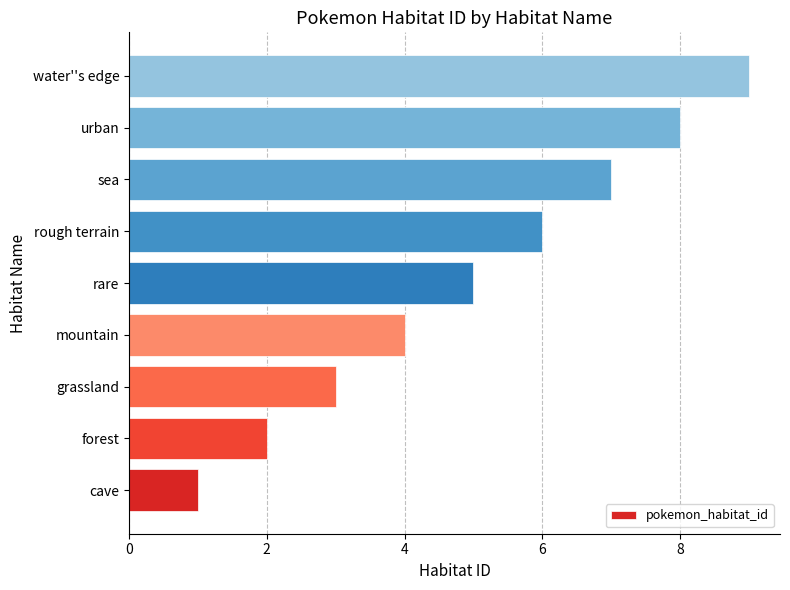

Approximately how many times larger is the value at forest compared to rare?

0.4